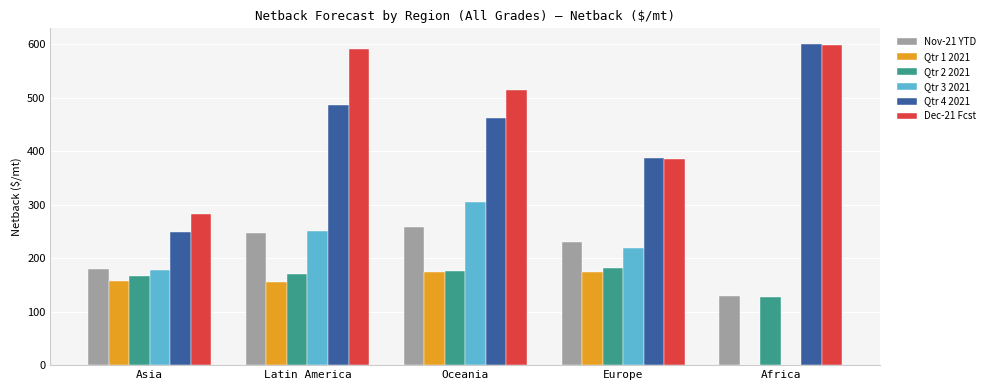

Is the value of Qtr 1 2021 at Oceania greater than the value of Nov-21 YTD at Oceania?

No